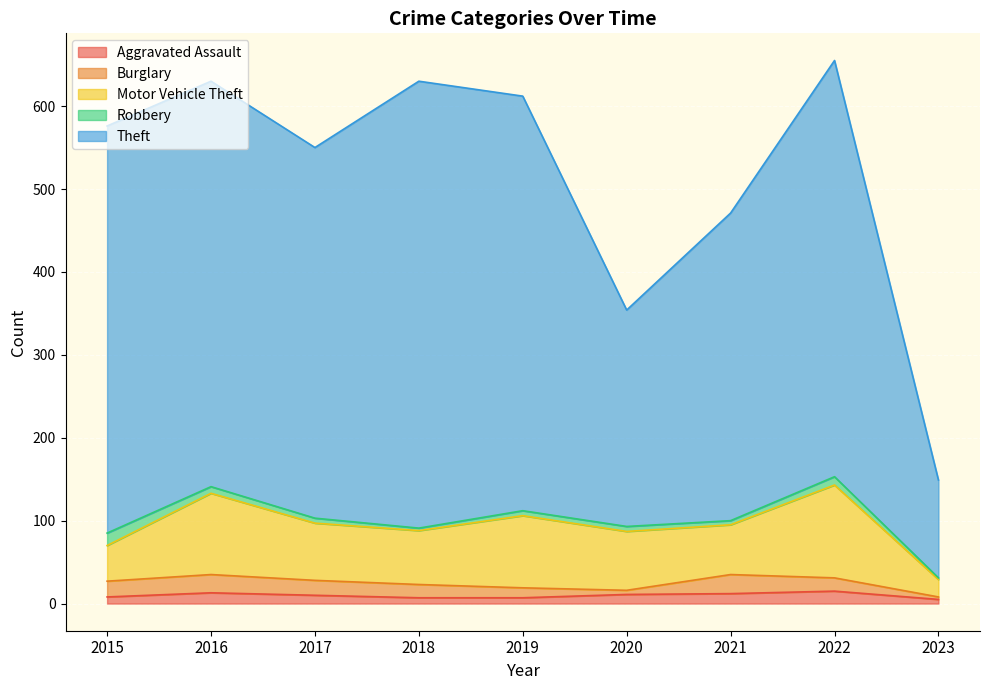

Which label corresponds to the smallest value in the chart?

2023